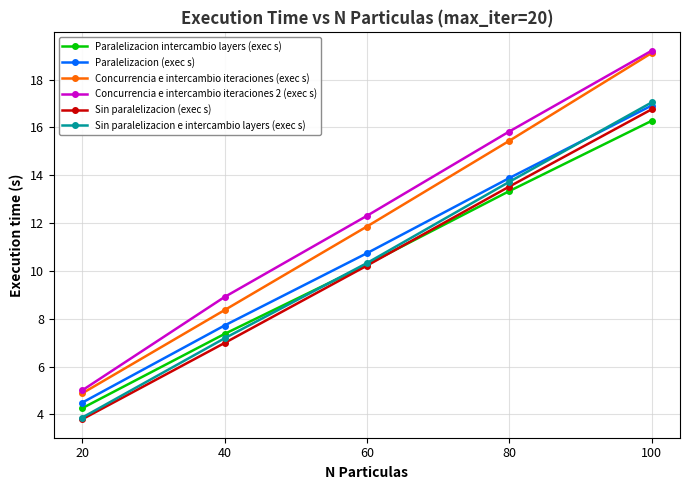

True or false: Concurrencia e intercambio iteraciones (exec s) and Sin paralelizacion e intercambio layers (exec s) cross at least once.

False